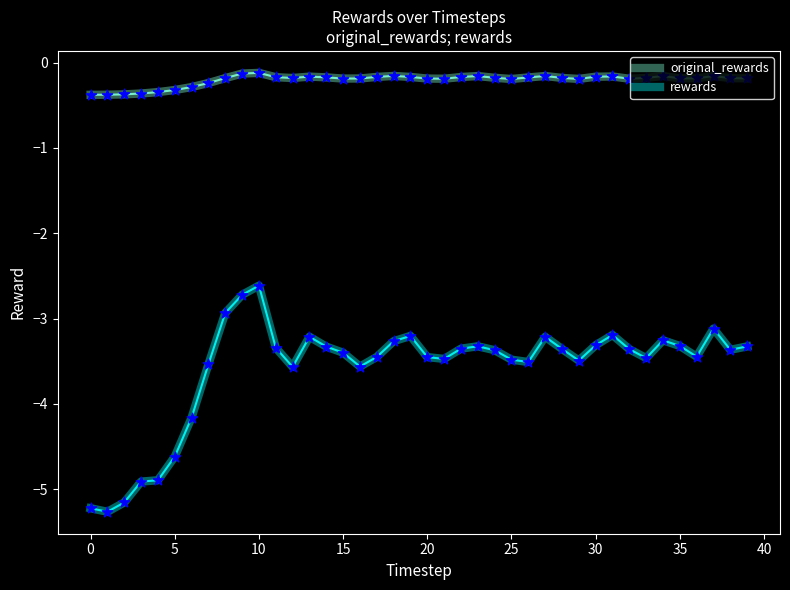

Which series has the largest range (max minus min)?

rewards